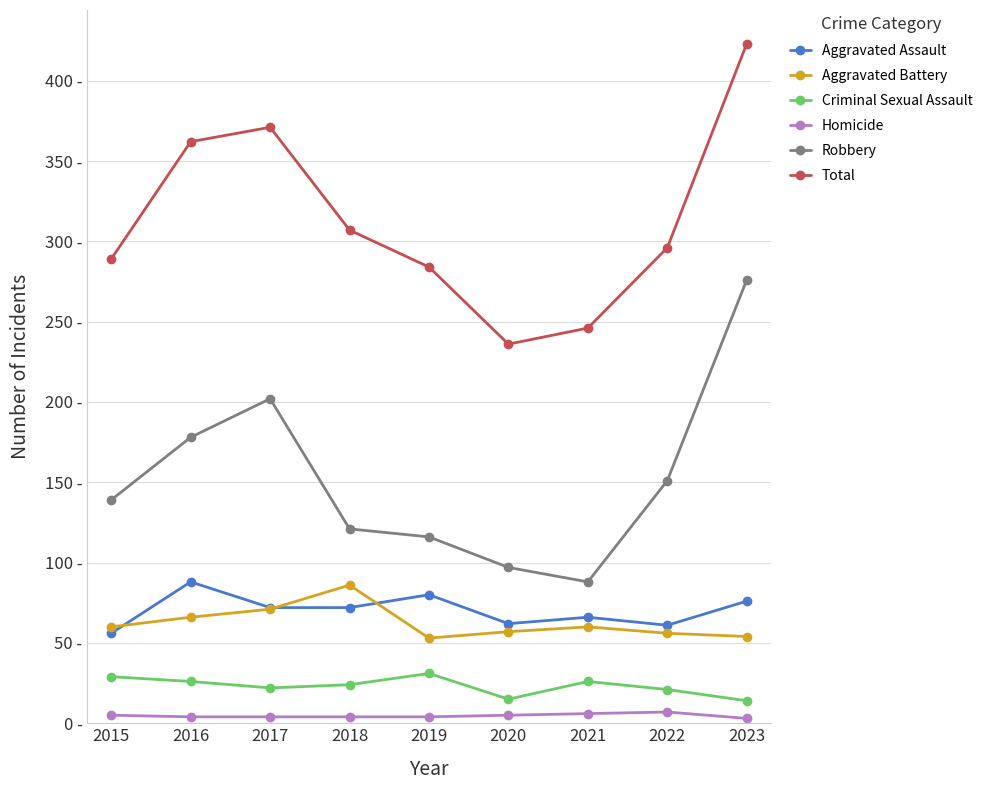

Does the chart have visible grid lines?

Yes